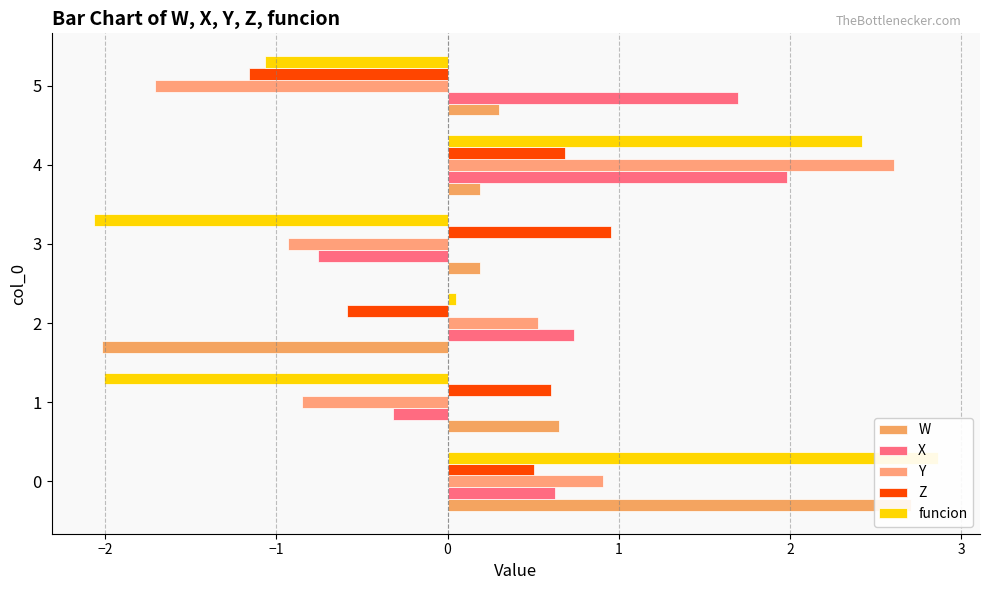

Is the value of Z at 3 greater than the value of funcion at 1?

Yes